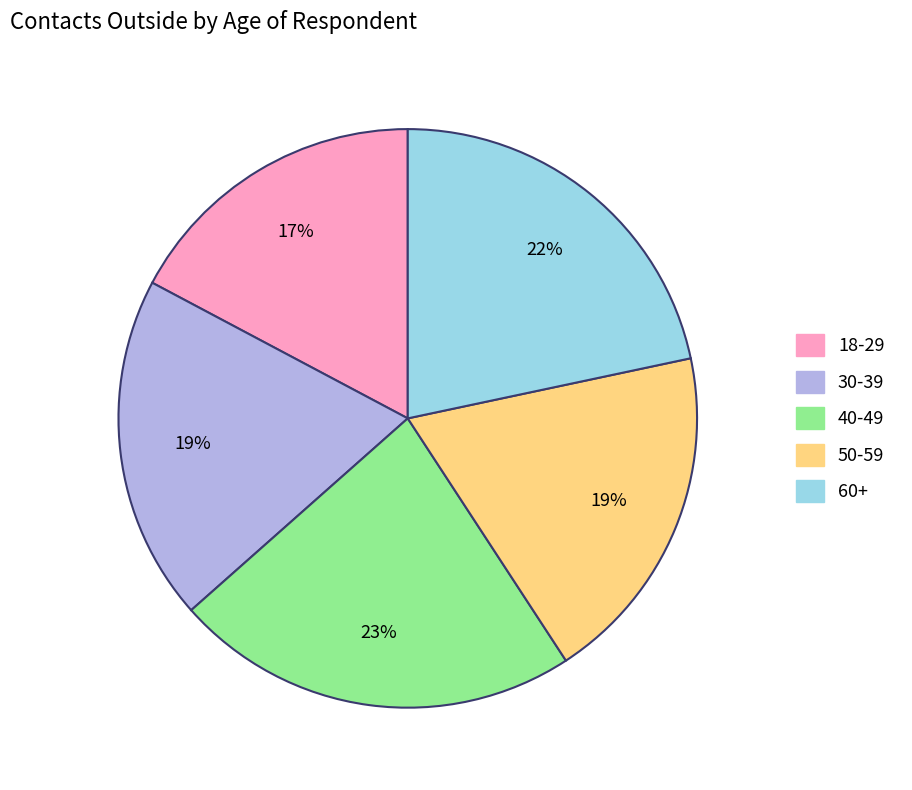

Which slice is the smallest?

18-29